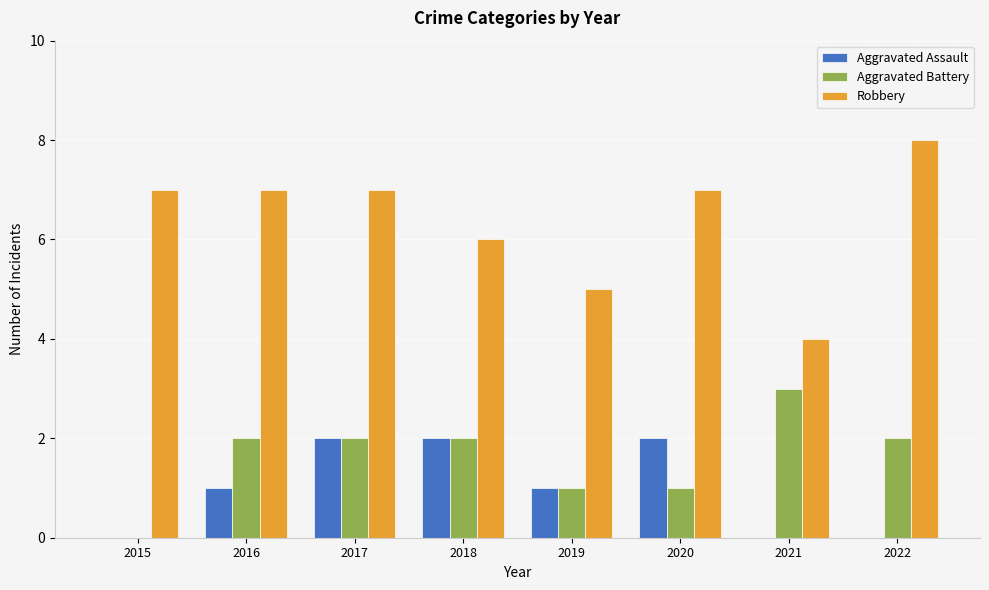

What is the sum of all Robbery values?

51